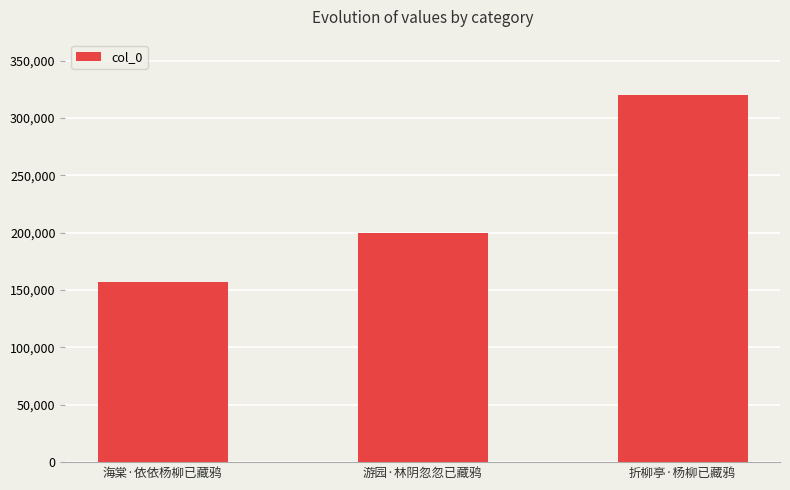

True or false: the data shows 156888 at 海棠·依依杨柳已藏鸦.

True